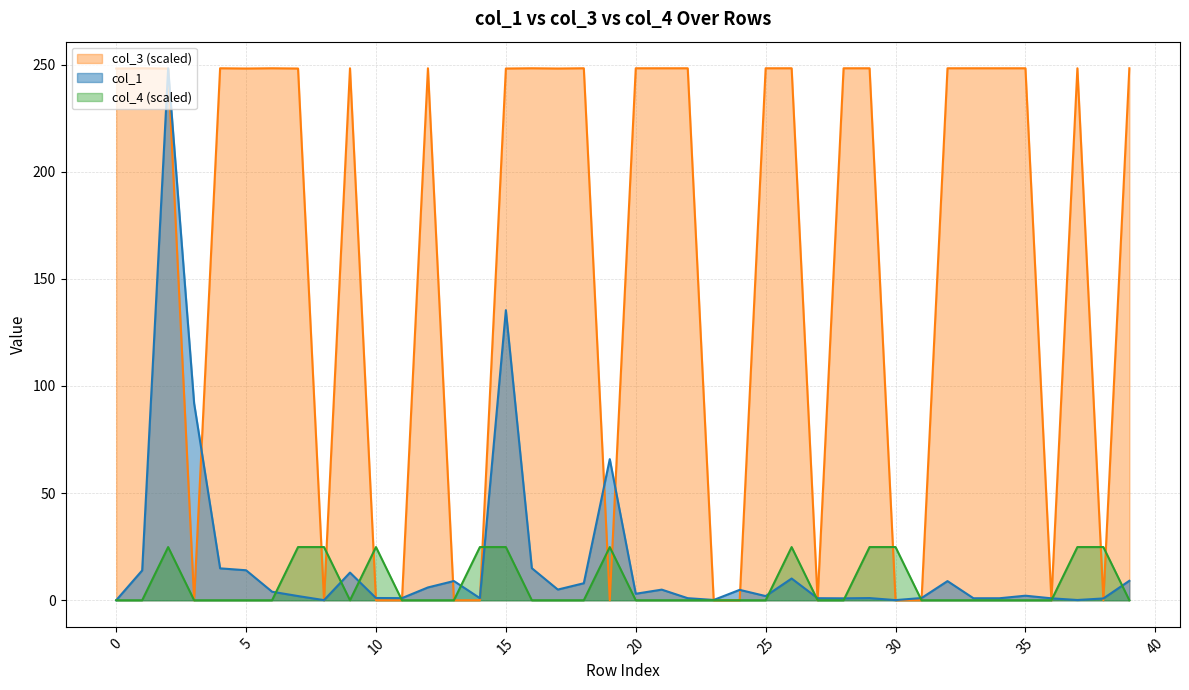

Rank the series by their maximum value, from lowest to highest.

col_4, col_1, col_3